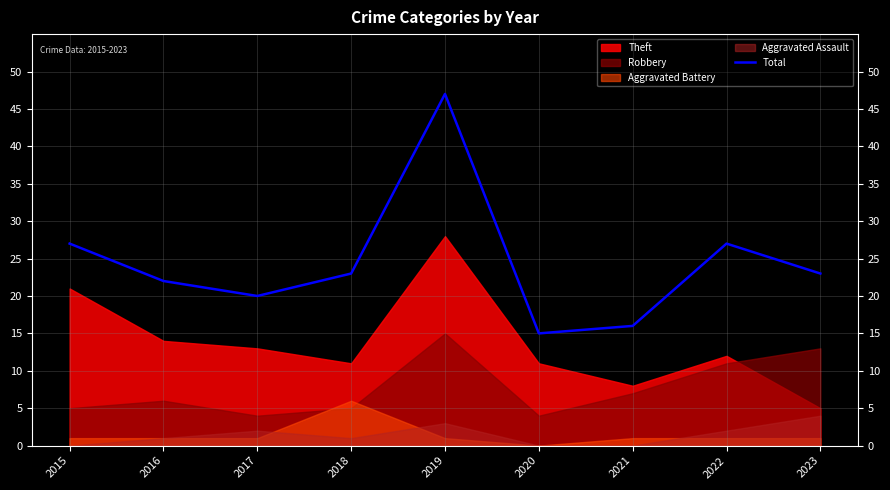

What is the sum of all values?

220